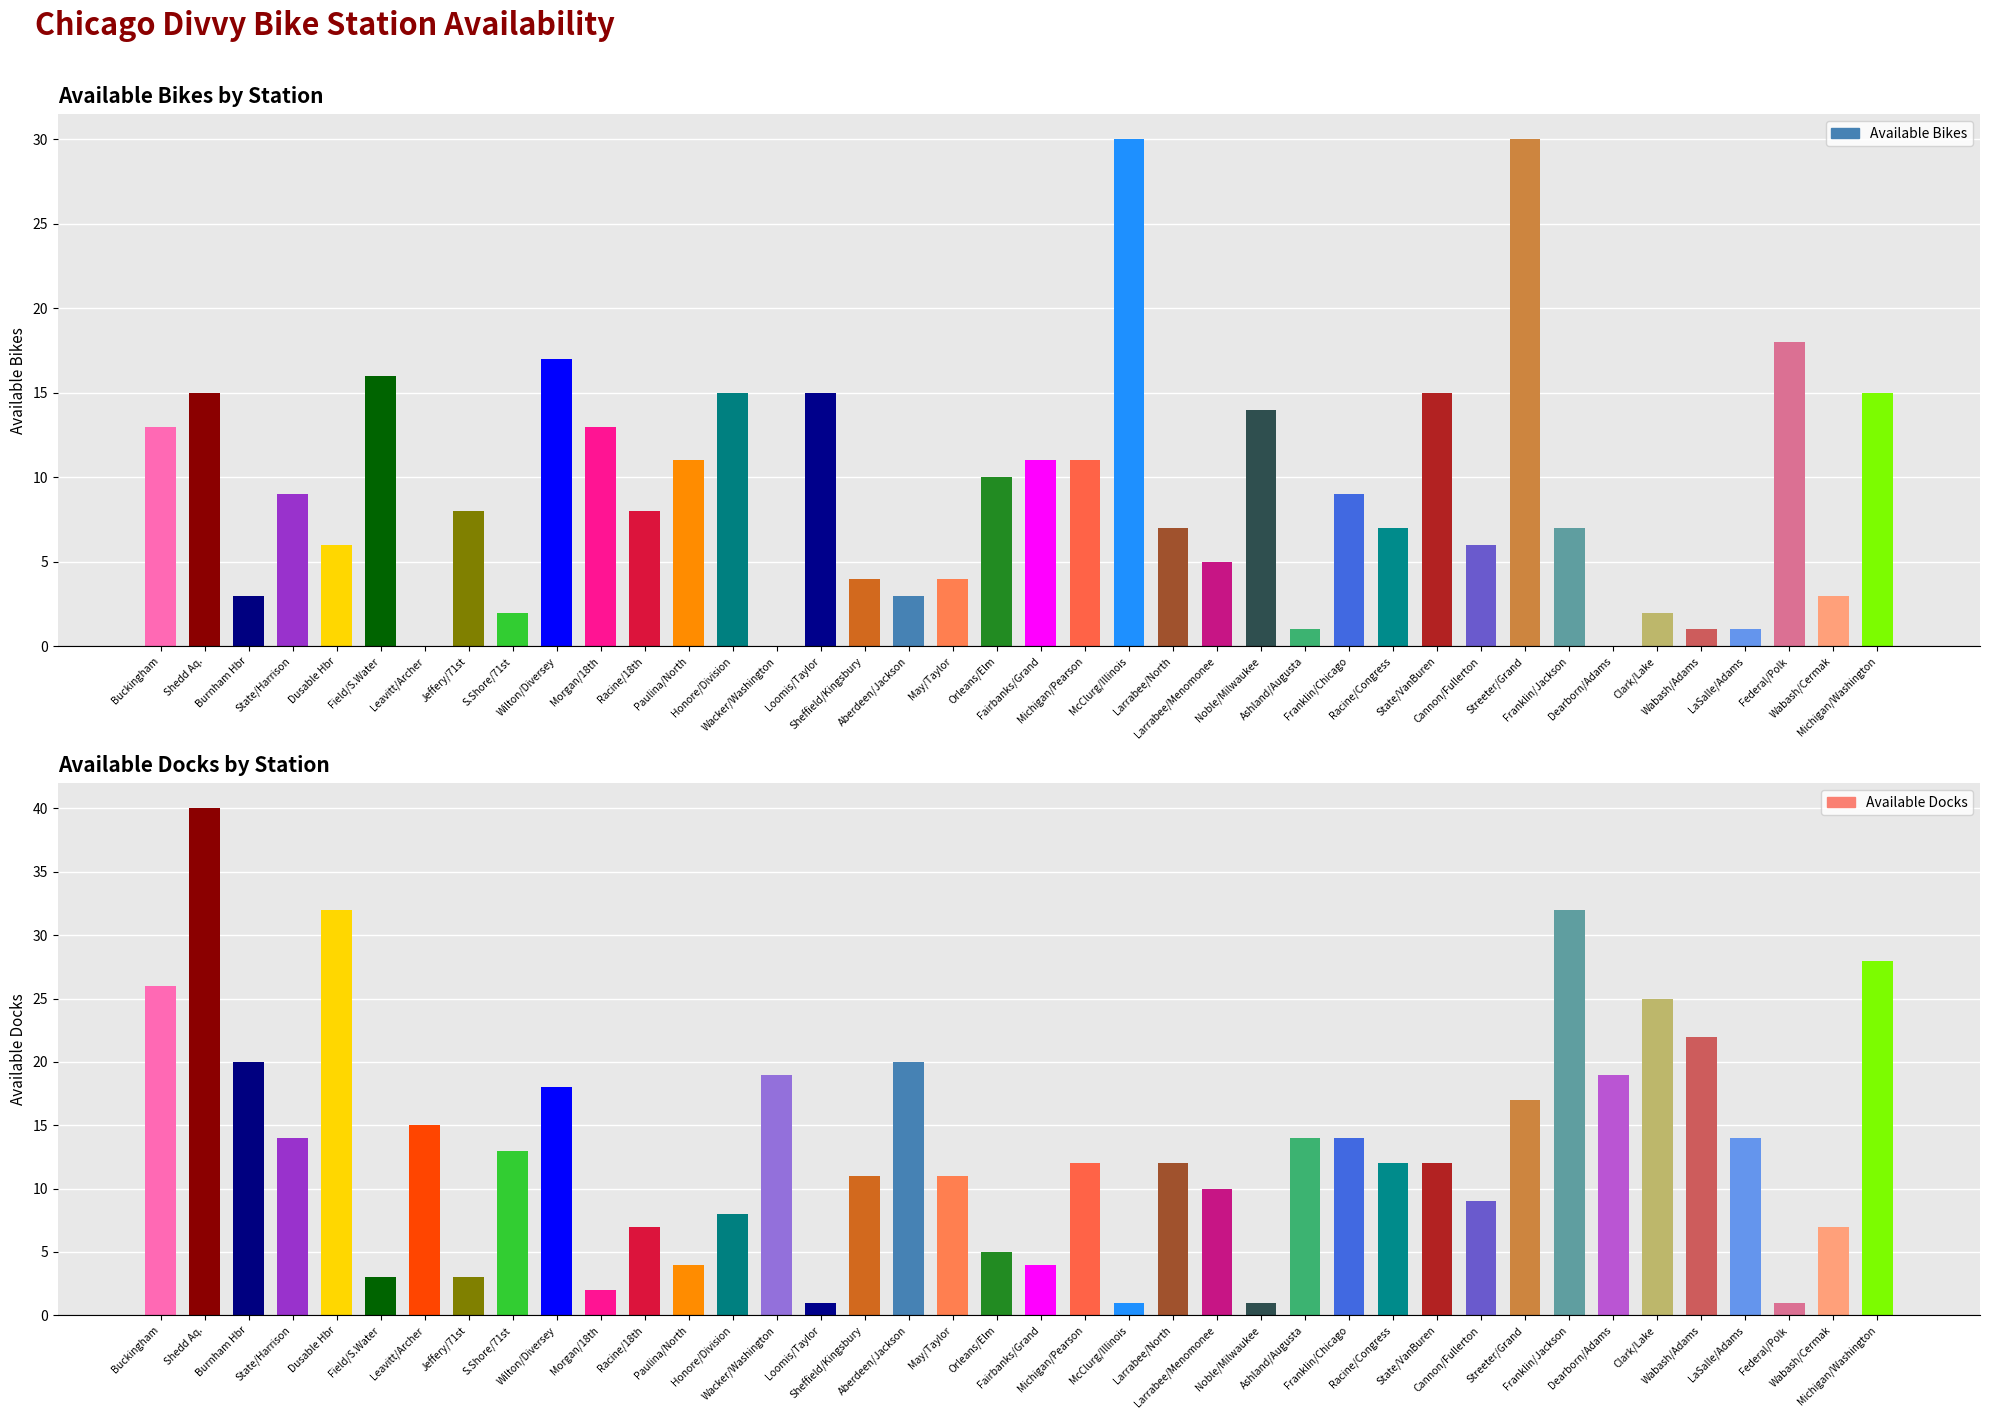

True or false: Available Docks has a value of 21 at Racine/Congress.

False